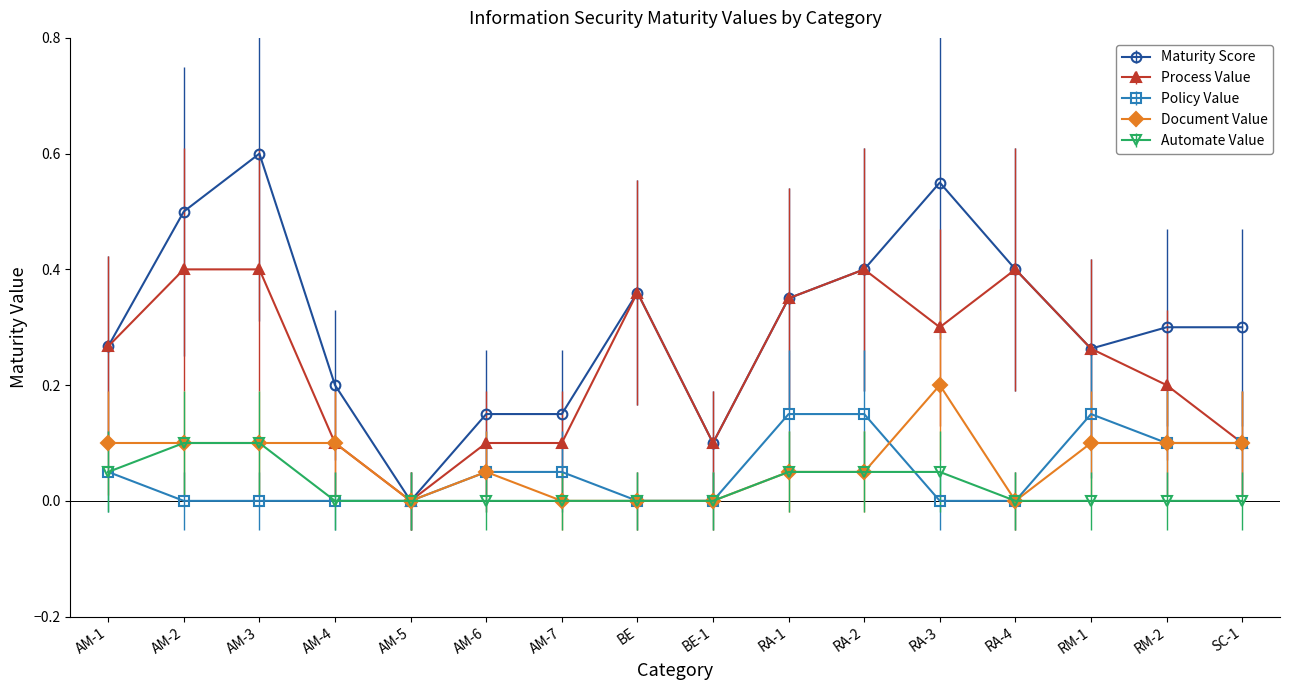

True or false: Document Value has more than 0 interior local peaks.

True